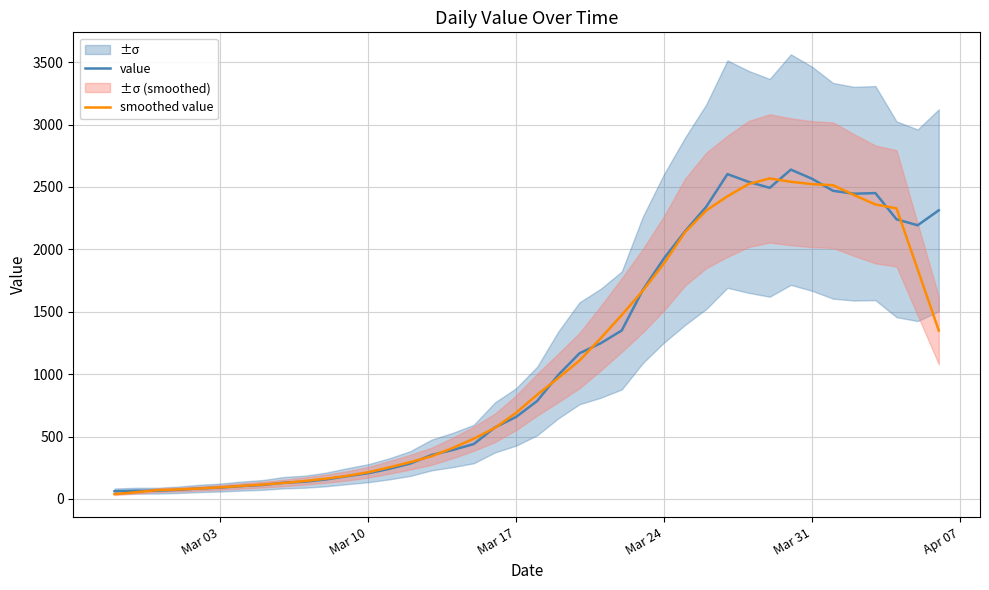

Does the chart display data point markers on the line(s)?

No